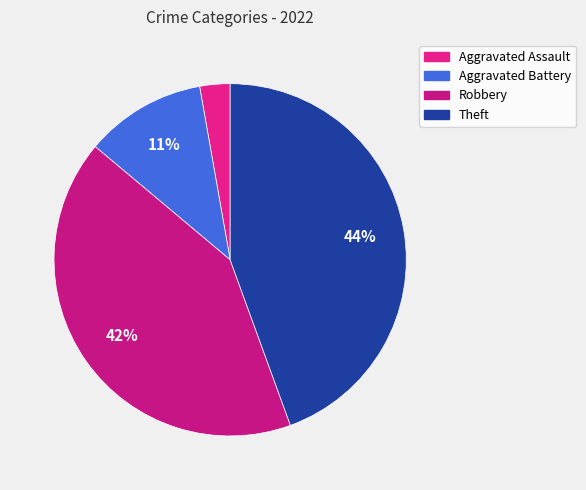

What percentage is the Theft slice, to the nearest percent?

44%